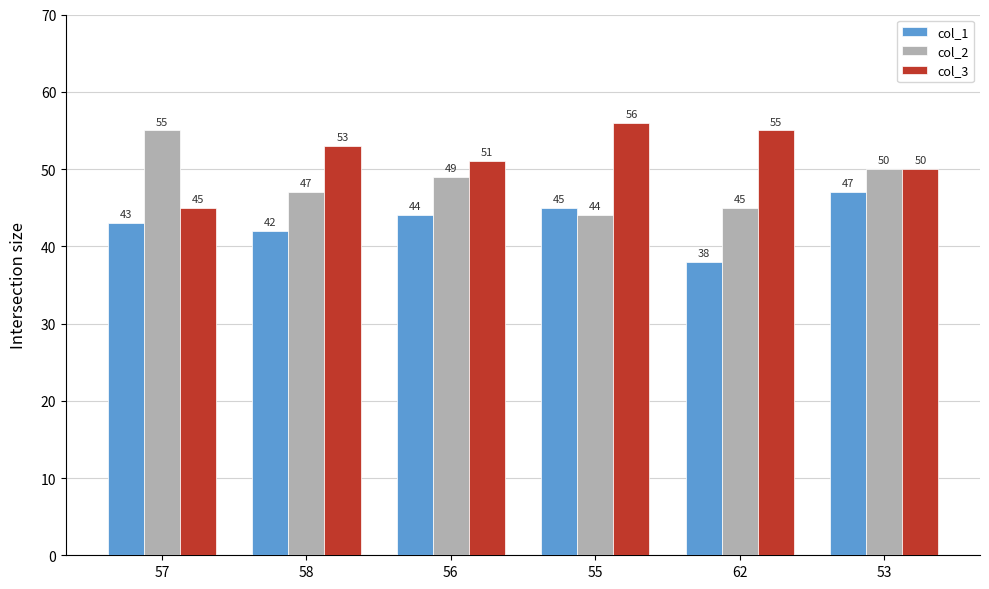

Reading left to right, extract all data points from this chart.

col_1: 43	42	44	45	38	47
col_2: 55	47	49	44	45	50
col_3: 45	53	51	56	55	50